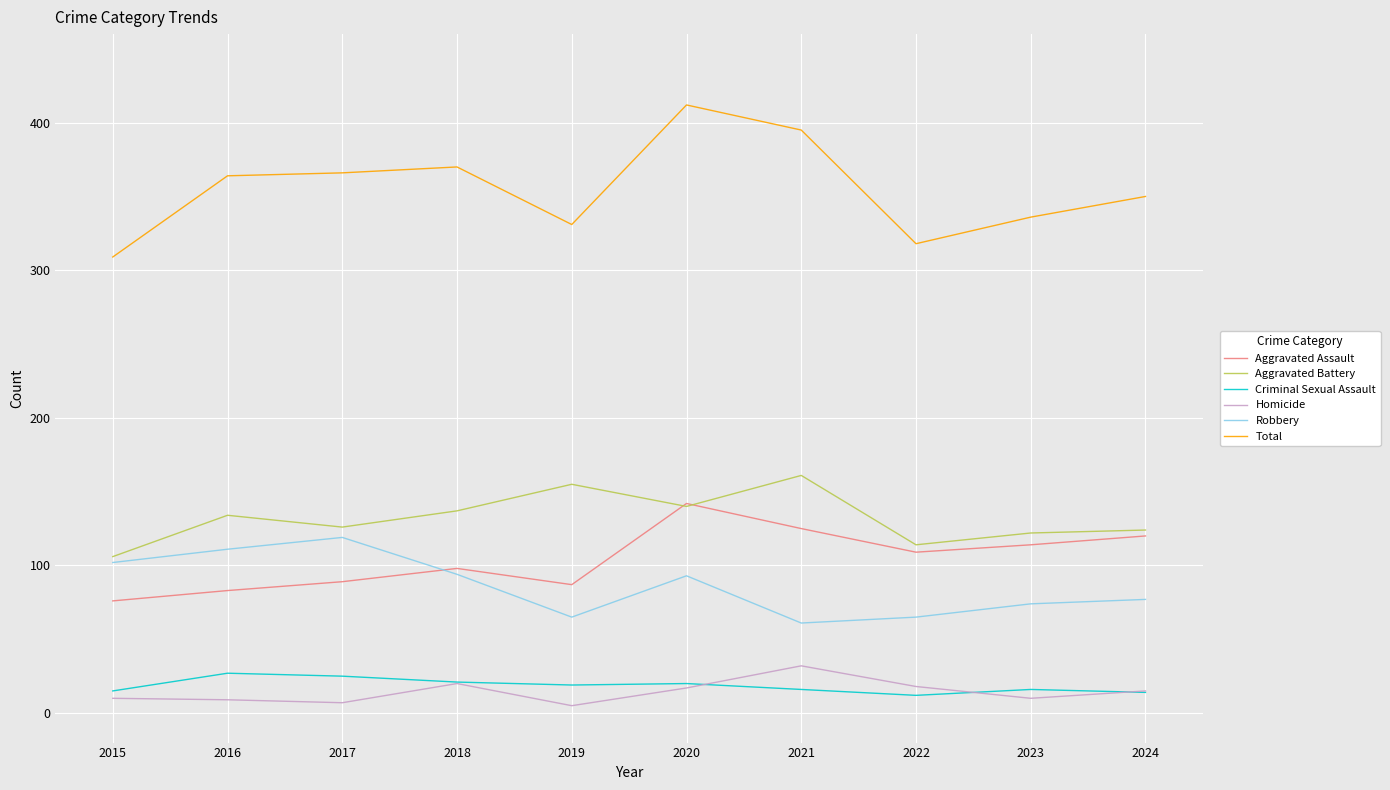

How many series are shown in this chart?

6